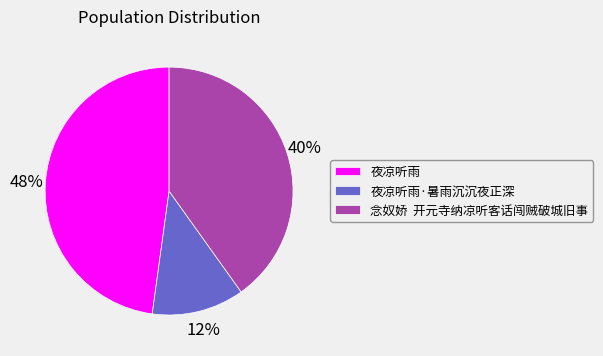

To the nearest percent, what is the difference between the 念奴娇 开元寺纳凉听客话闯贼破城旧事 and 夜凉听雨 slice percentages?

8%